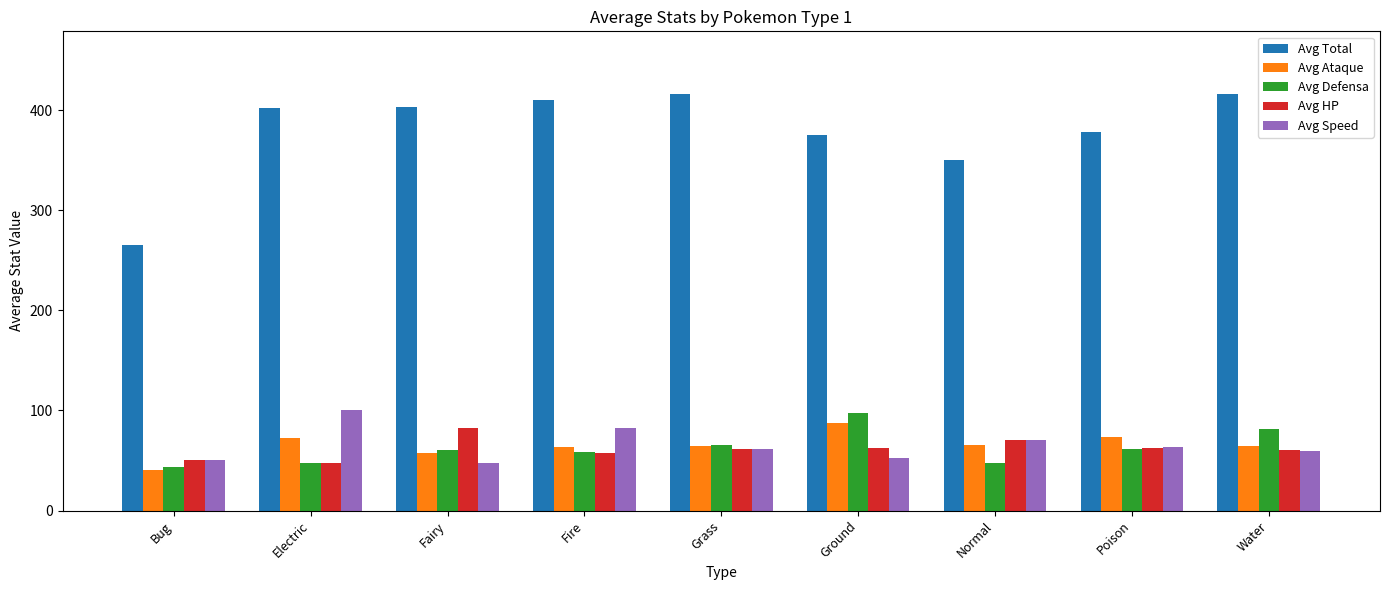

What position from the right is Normal?

3